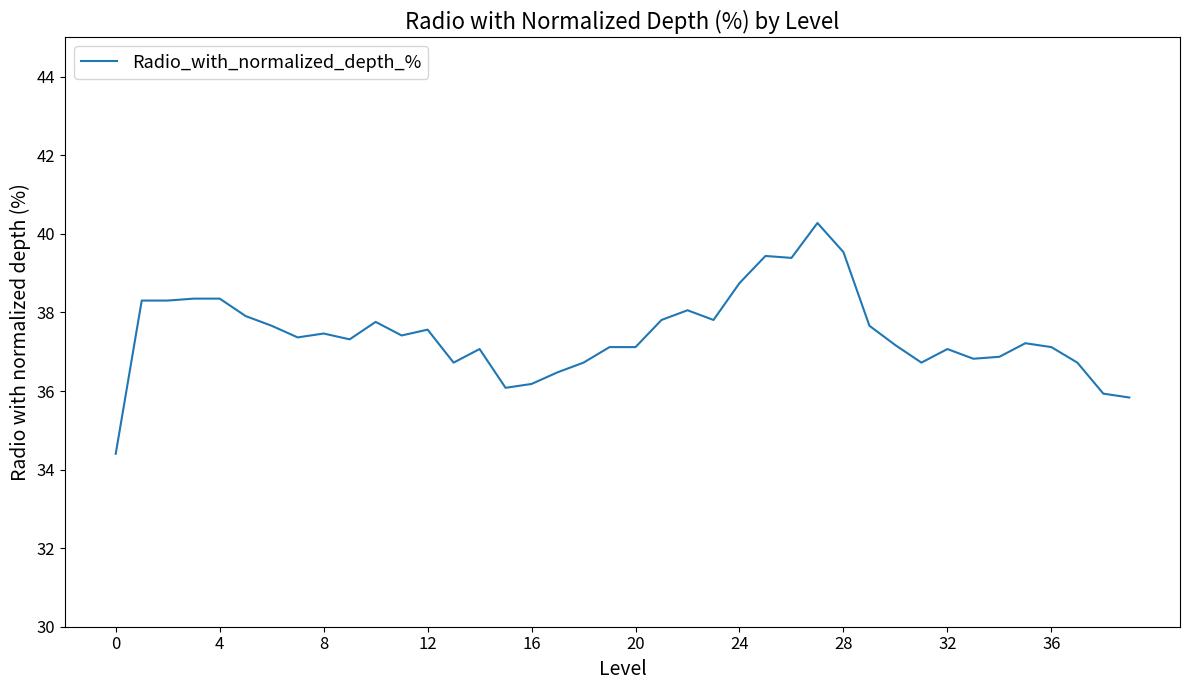

What is the maximum value shown in the chart?

40.3